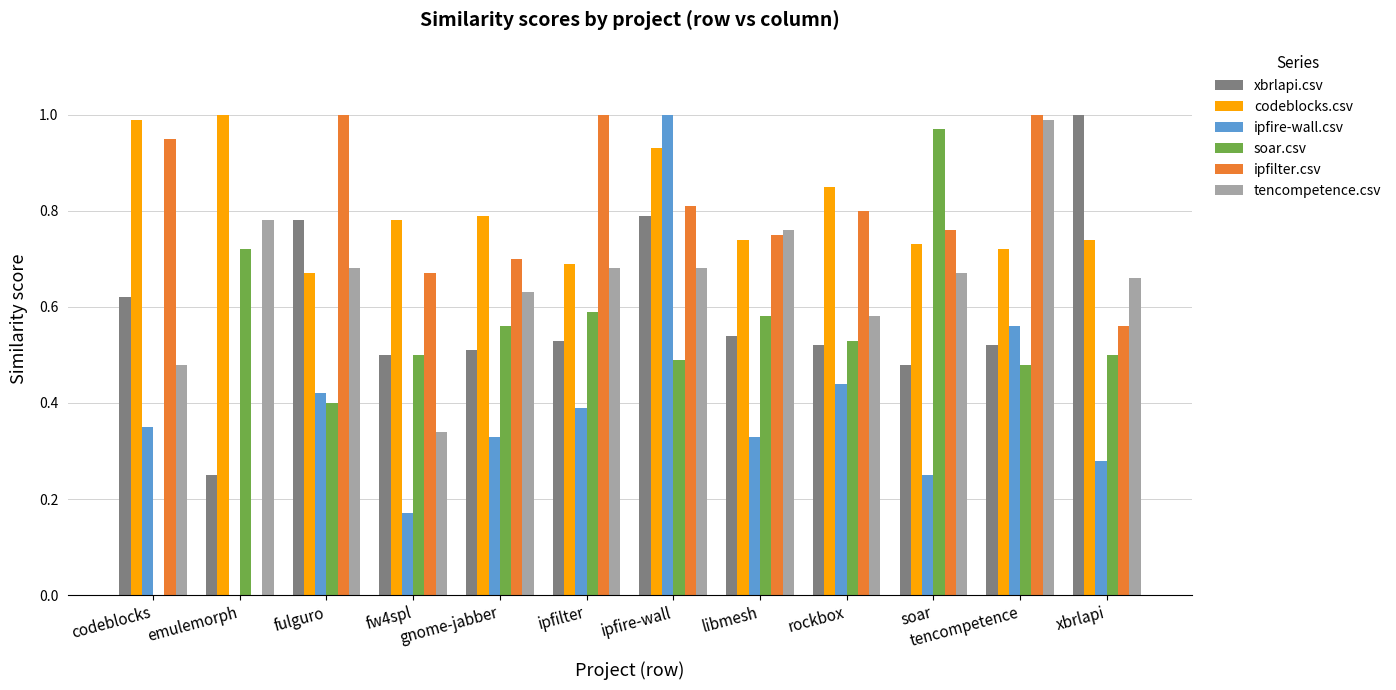

Between emulemorph and gnome-jabber, which series saw the biggest shift?

ipfilter.csv